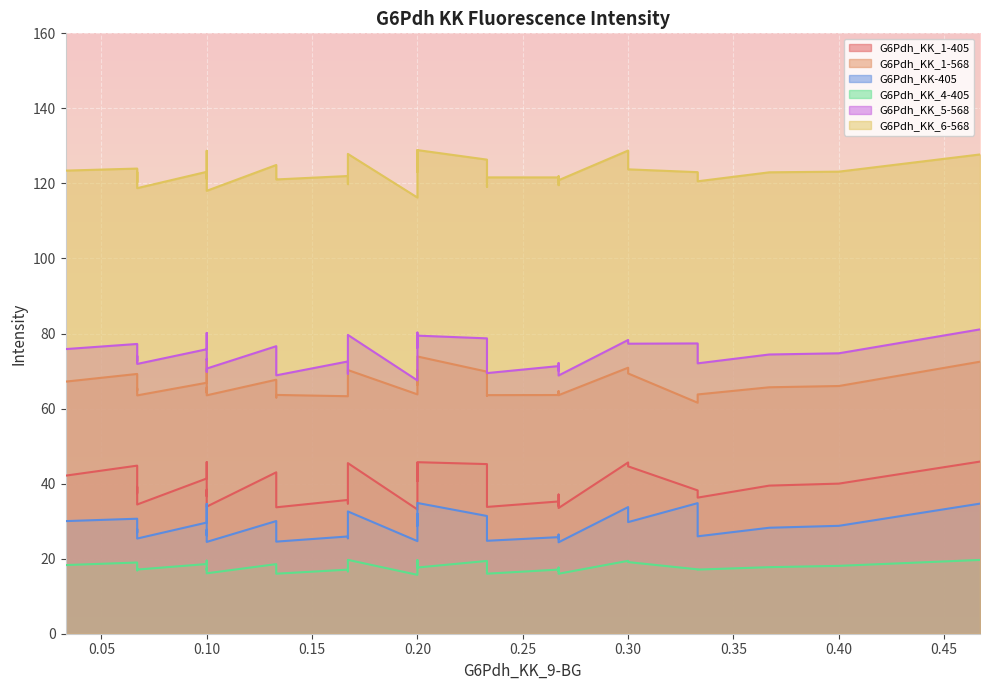

What value does the G6Pdh_KK_6-568 series have at 17?

123.0